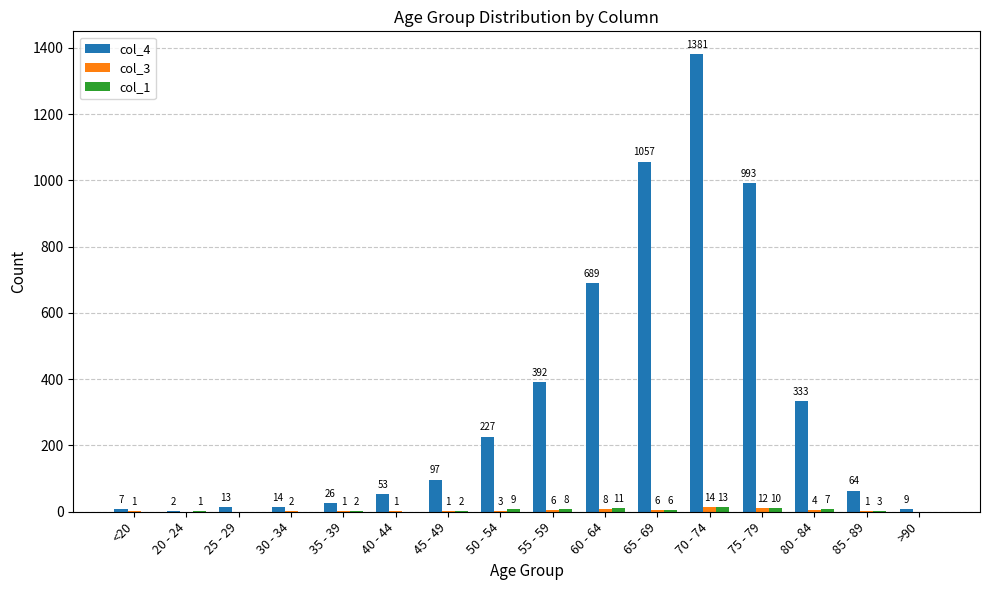

How many data points does each series have?

16